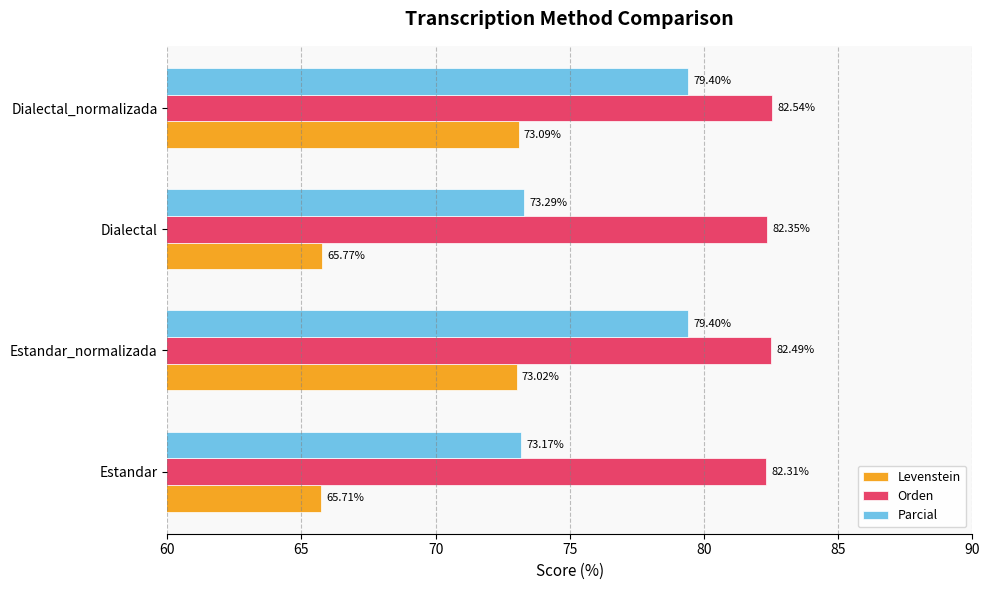

At how many categories does at least one series exceed 70?

4